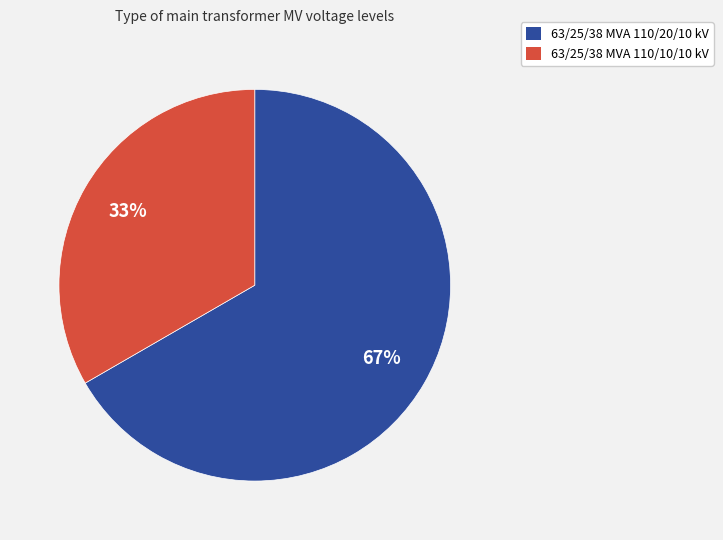

To the nearest percent, what is the combined percentage of 63/25/38 MVA 110/10/10 kV and 63/25/38 MVA 110/20/10 kV?

100%